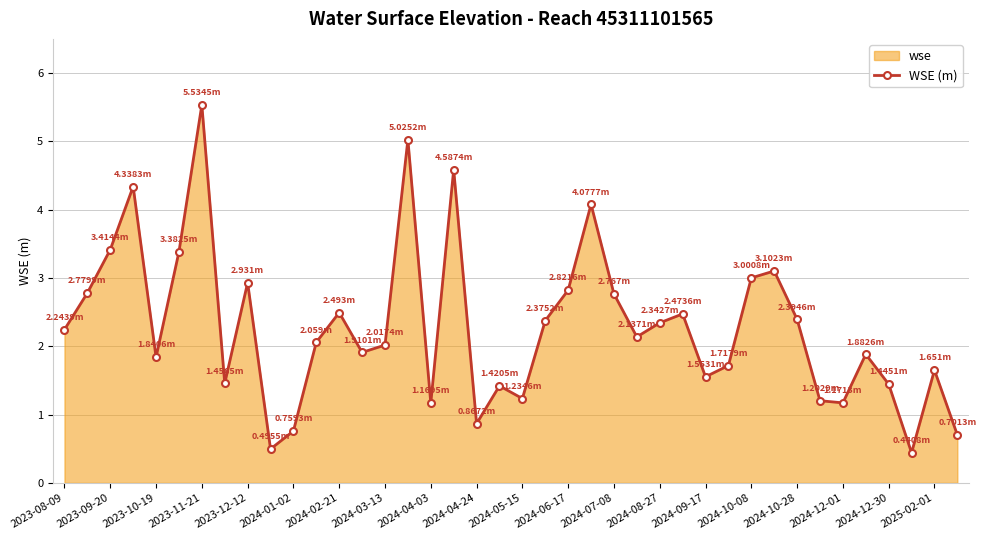

True or false: the data has more than 2 interior local peaks.

True